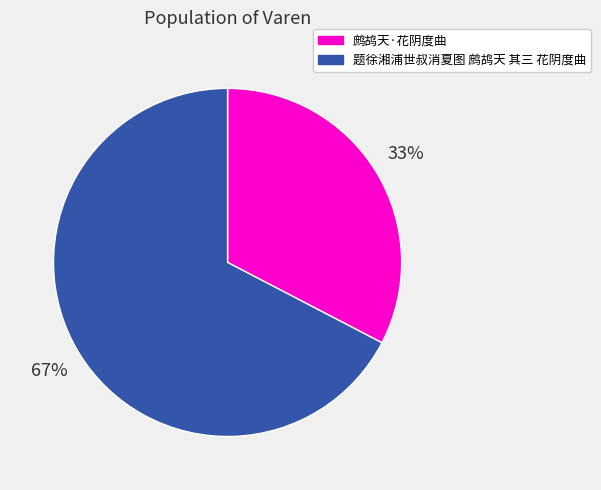

Do 题徐湘浦世叔消夏图 鹧鸪天 其三 花阴度曲 and 鹧鸪天·花阴度曲 together represent more than half of the pie?

Yes